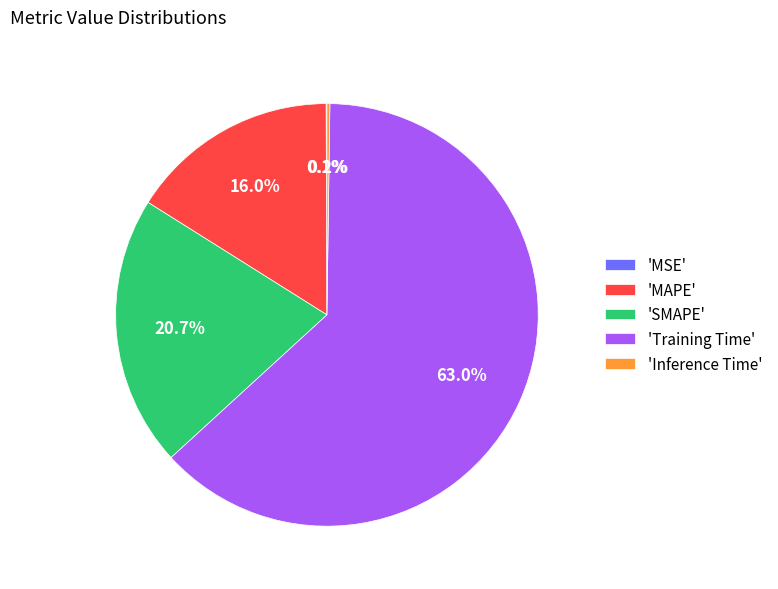

Which slice represents more than half of the pie?

'Training Time'